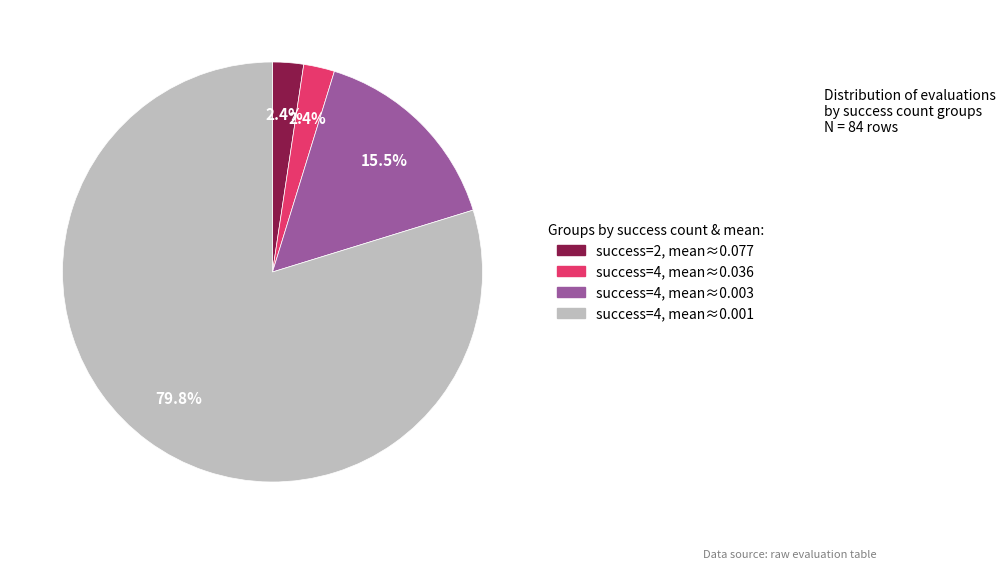

What is the total percentage of success=4, mean≈0.001 and success=4, mean≈0.036?

82.1%